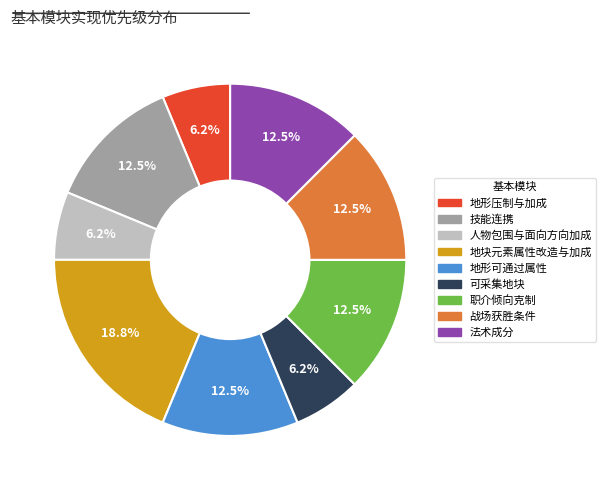

Does 可采集地块 account for over 50% of the chart?

No